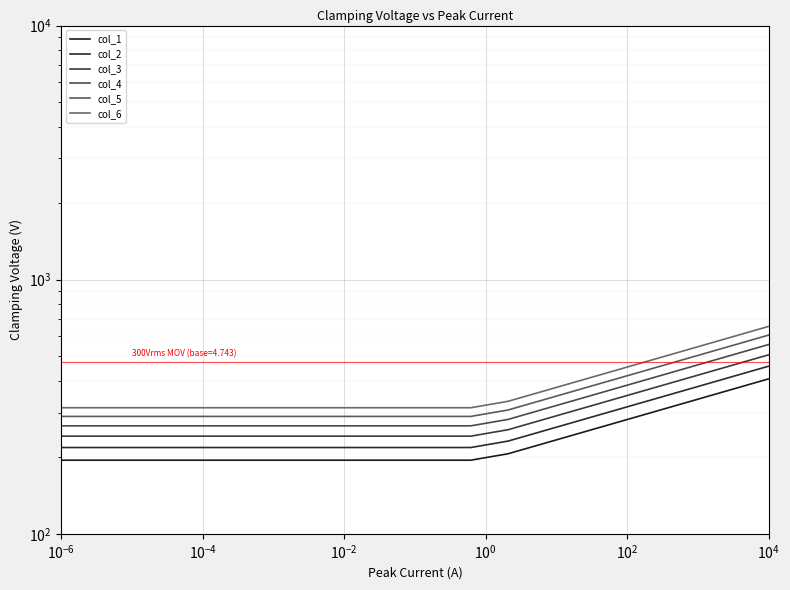

True or false: col_1 has more than 0 points higher than both neighbors.

False